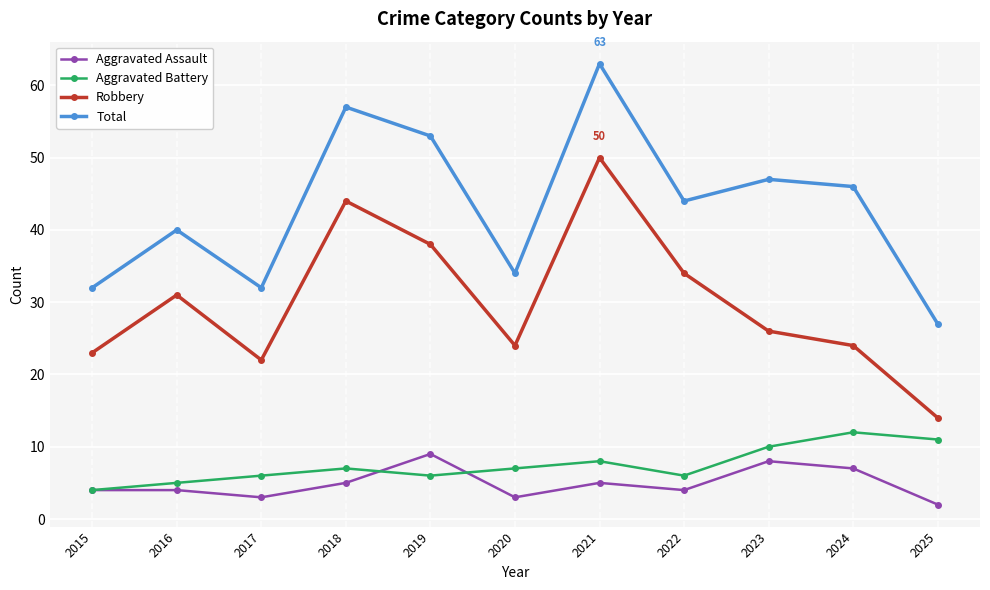

The value of Total at 2016 is 40. True or false?

True